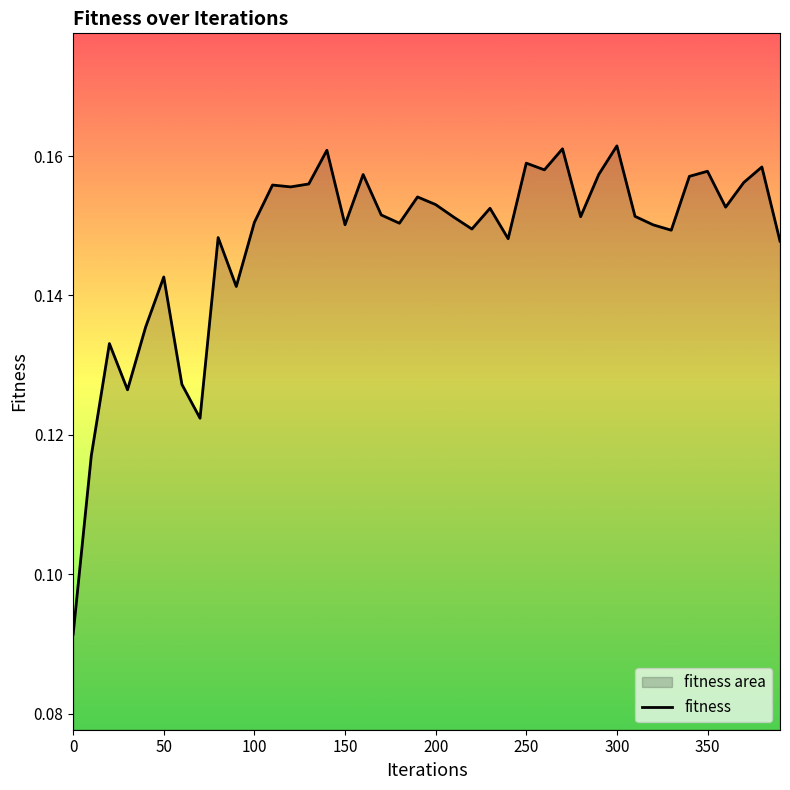

The value at 250 is 0.1. True or false?

False